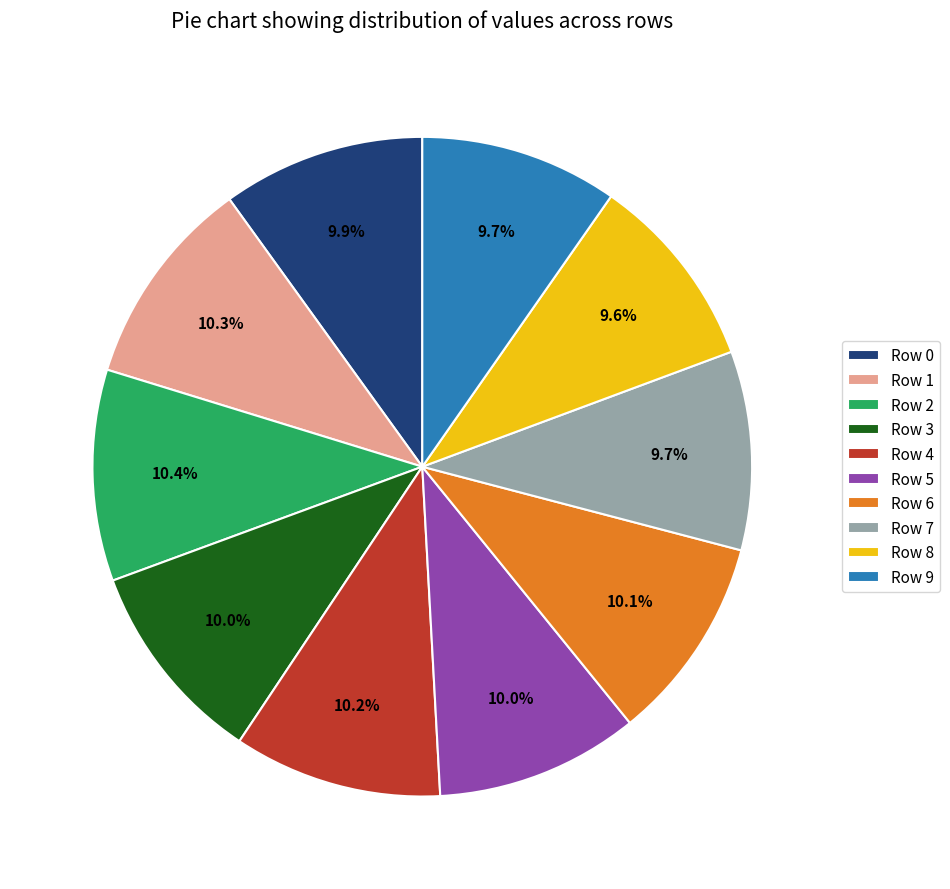

Is there any slice that represents more than half of the pie?

No